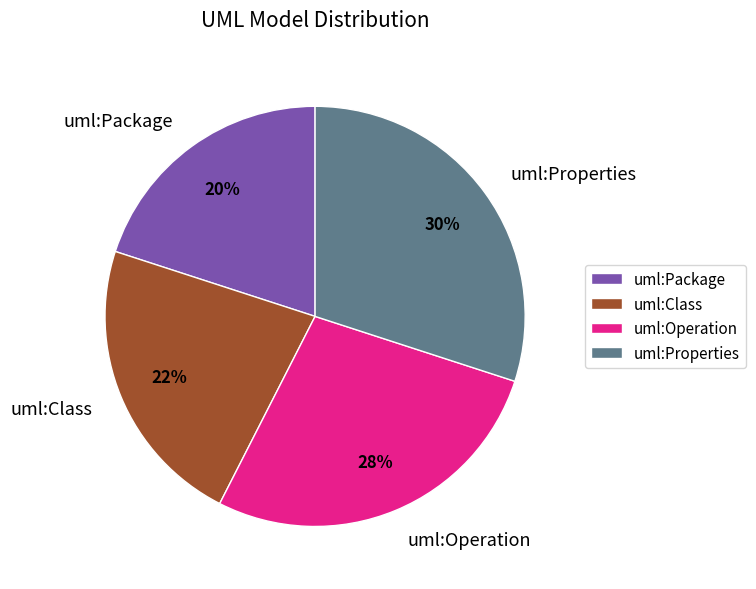

Do uml:Package and uml:Operation together represent more than half of the pie?

No